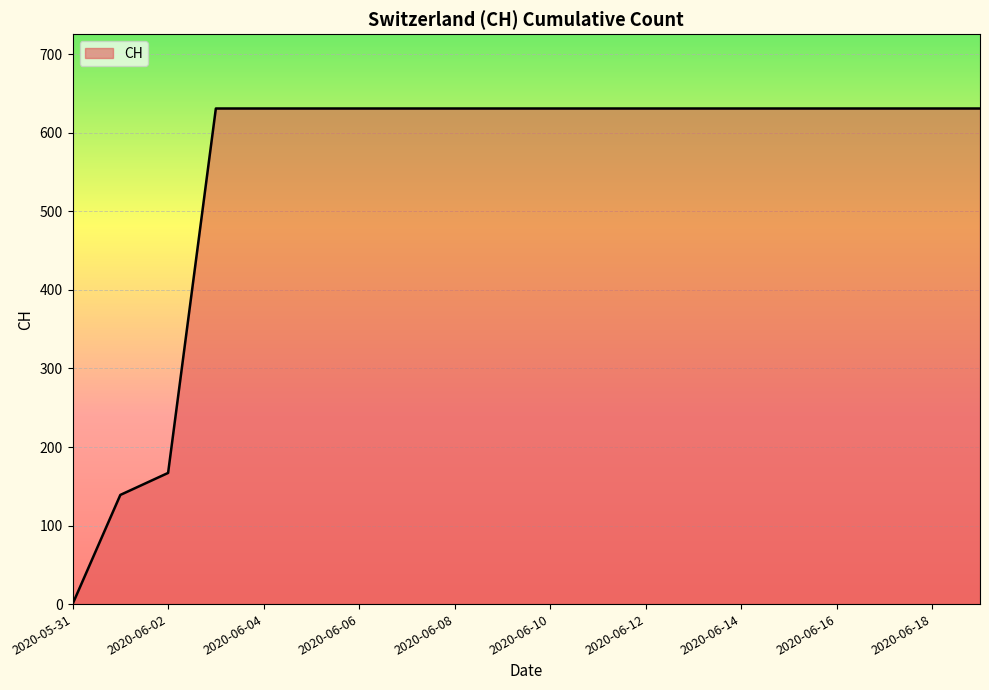

What is the average value?

552